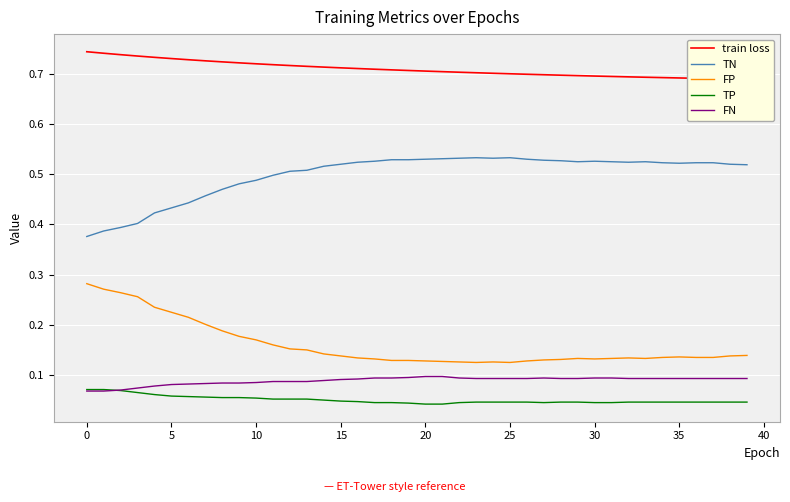

The FP series shows 0.1 at 16. True or false?

True